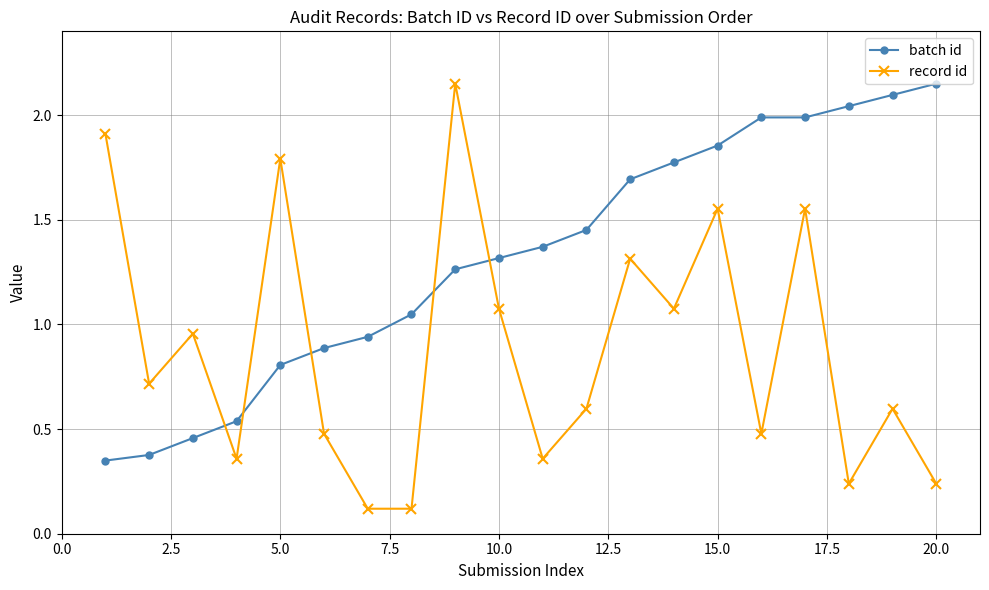

Which series has the largest range (max minus min)?

record id